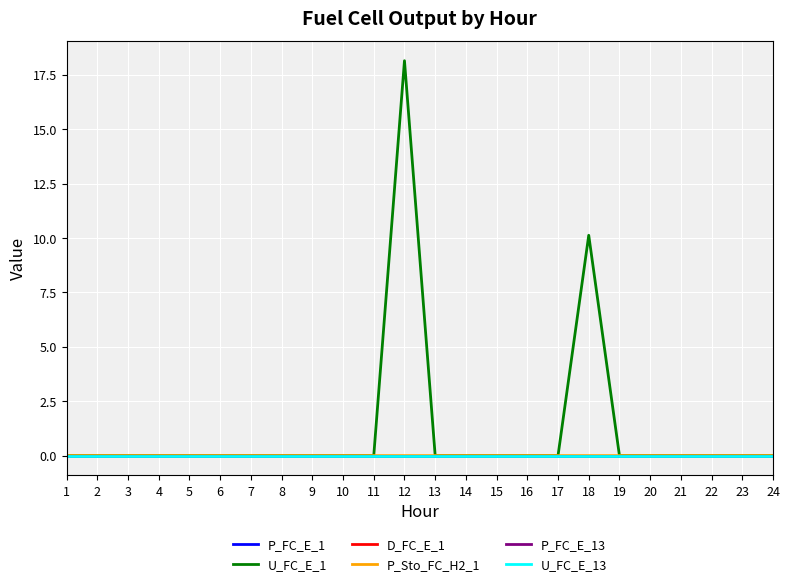

How many lines are shown in the chart?

6